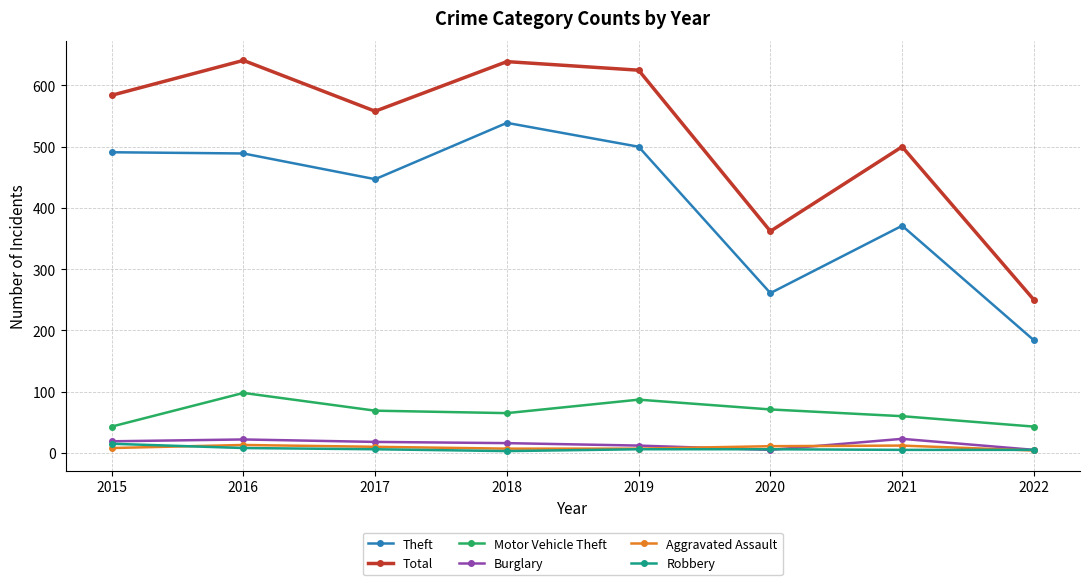

What is the difference between the Total values at 2016 and 2021?

141